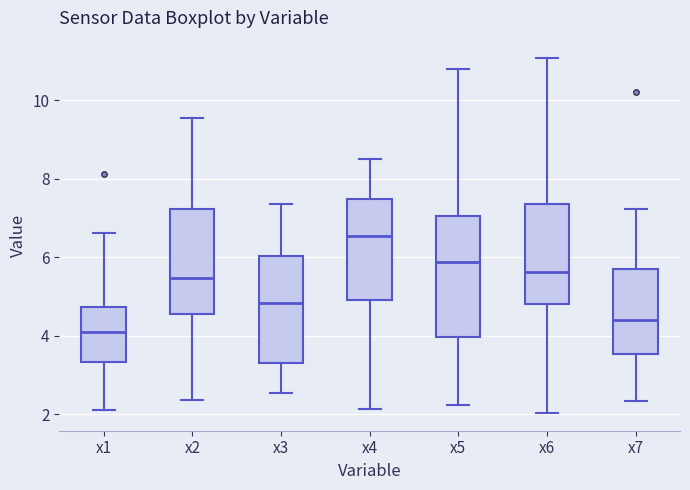

Where is the lower edge of the box for x7 on the y-axis? The values are not printed on the chart, so give them approximately, as read against the axis.

3.6